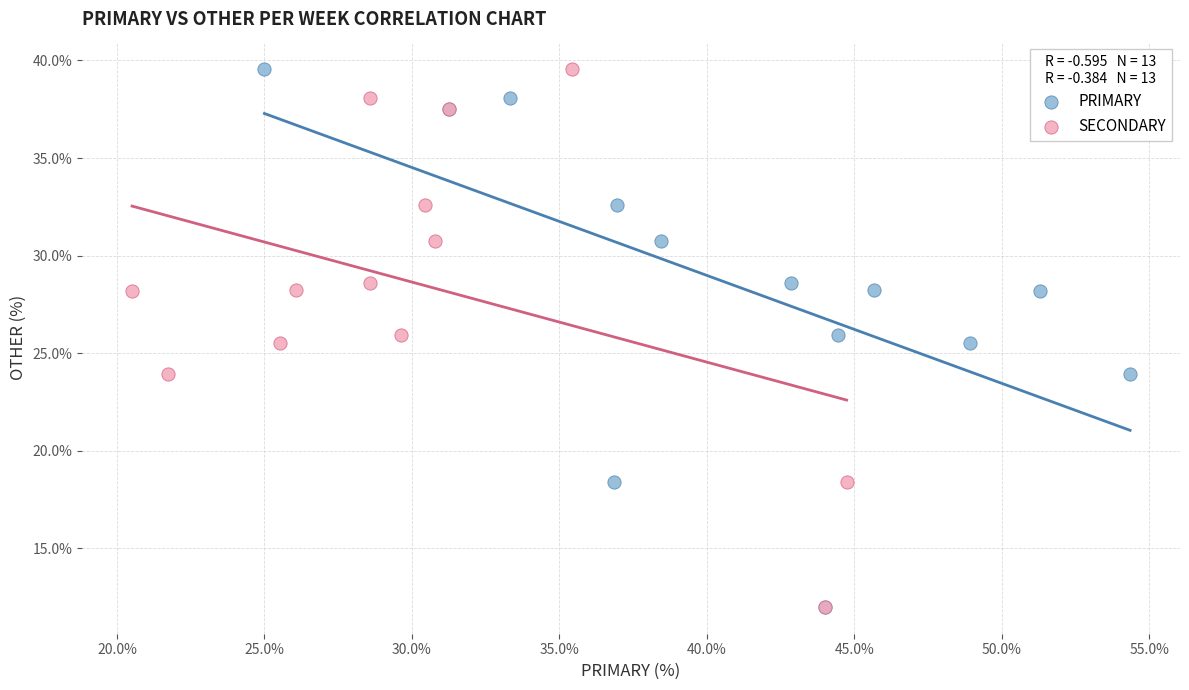

What are all the series names shown in the legend?

PRIMARY, SECONDARY